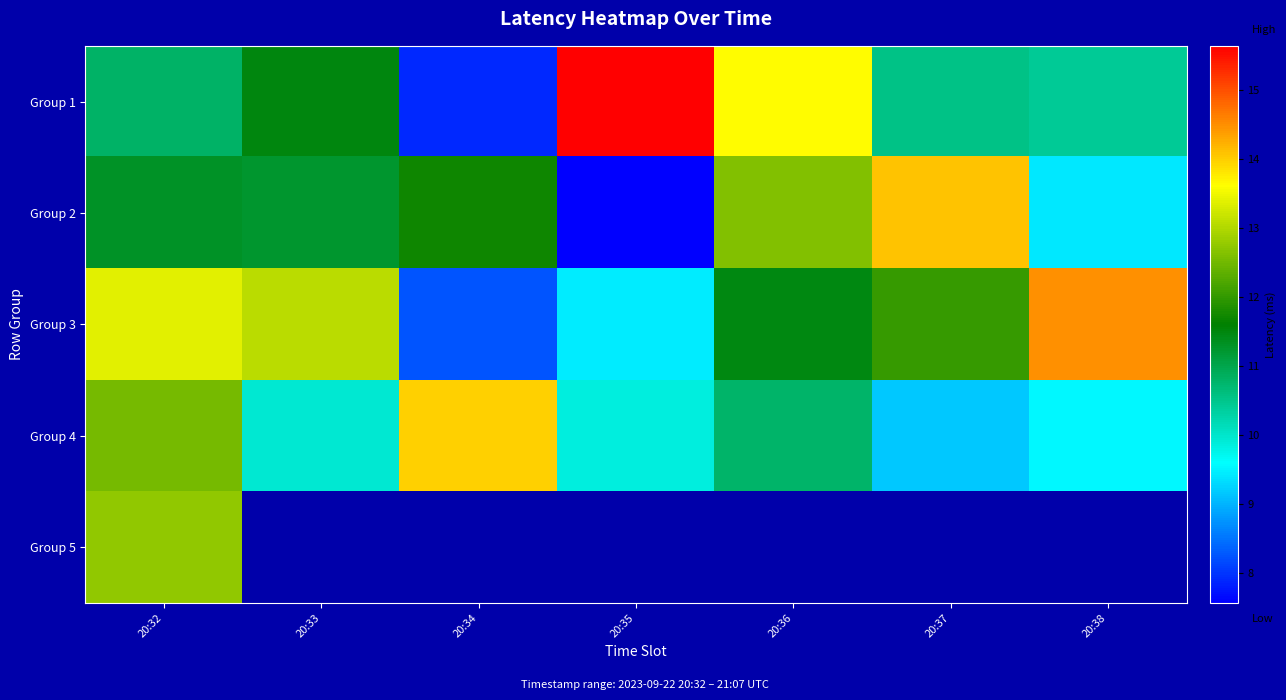

The Group 2 series shows 11.7 at 20:34. True or false?

True